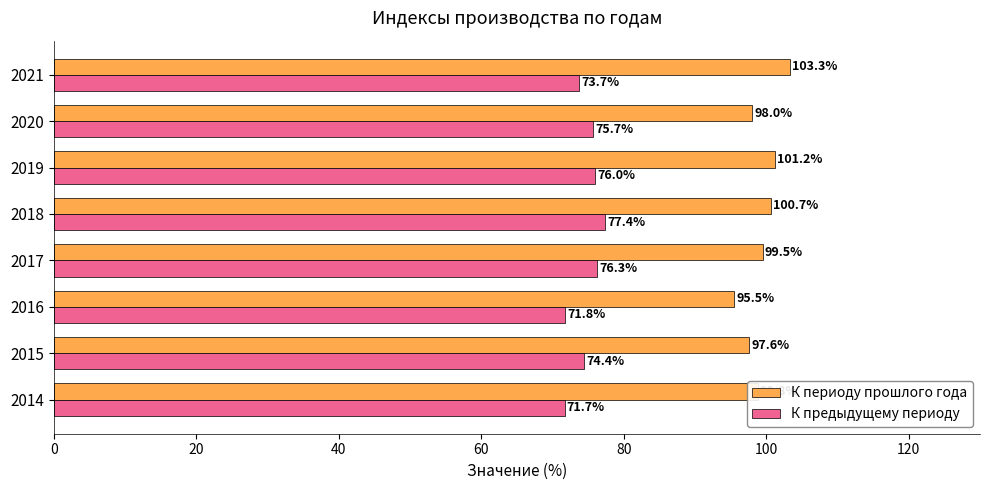

How many values in the К периоду прошлого года series exceed 99?

4